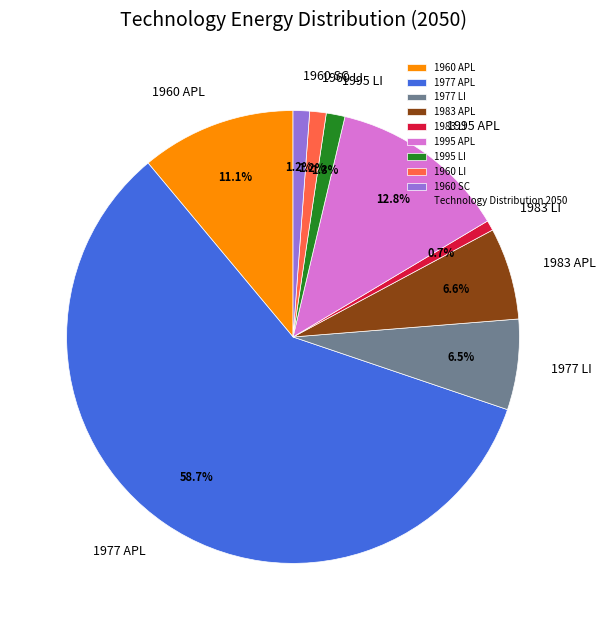

What is the ratio of the value at 1983 APL to the value at 1995 APL?

0.5